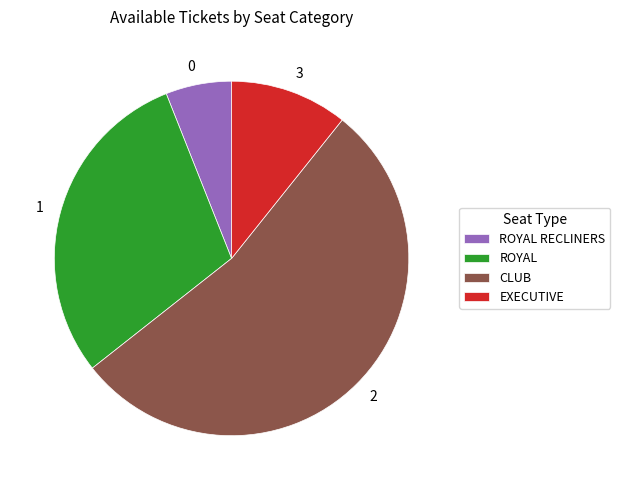

What is the largest slice in the pie chart?

CLUB